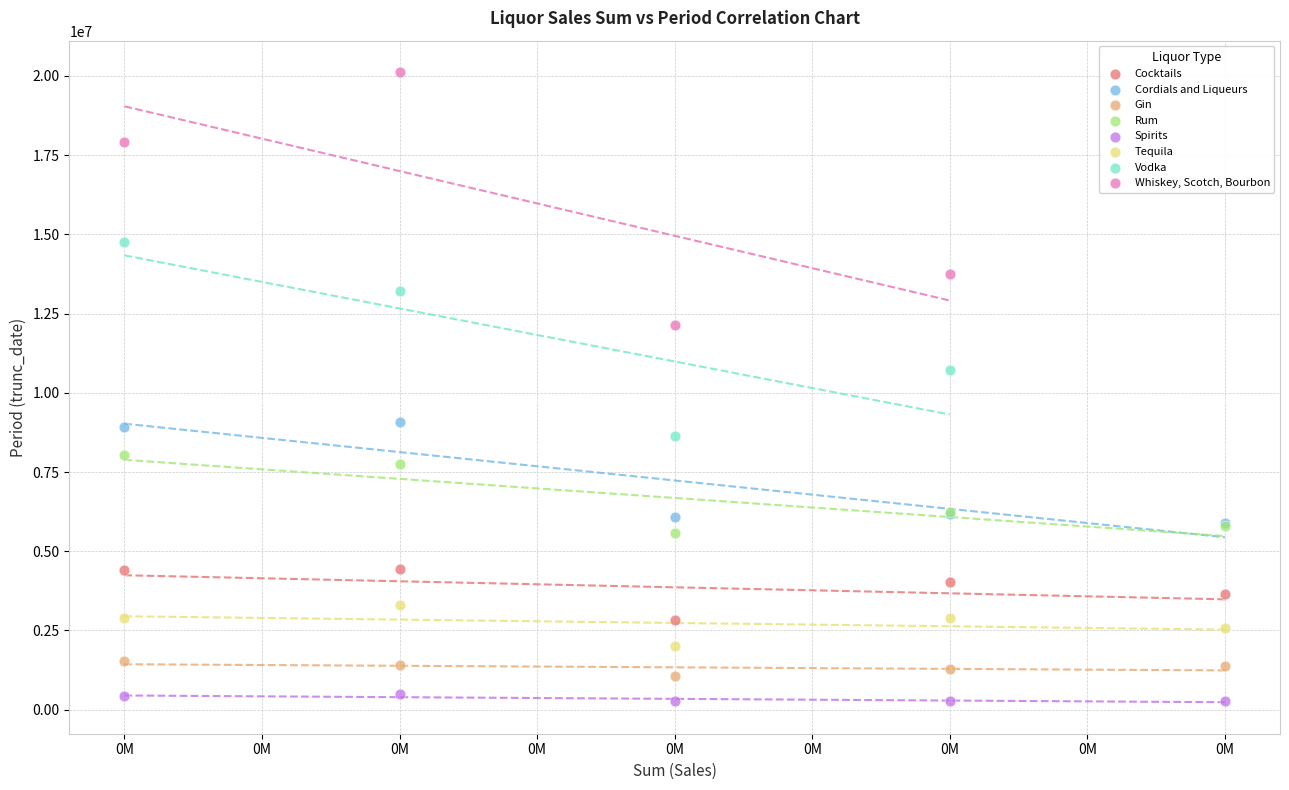

Which series has the largest Y range (max minus min)?

Whiskey, Scotch, Bourbon